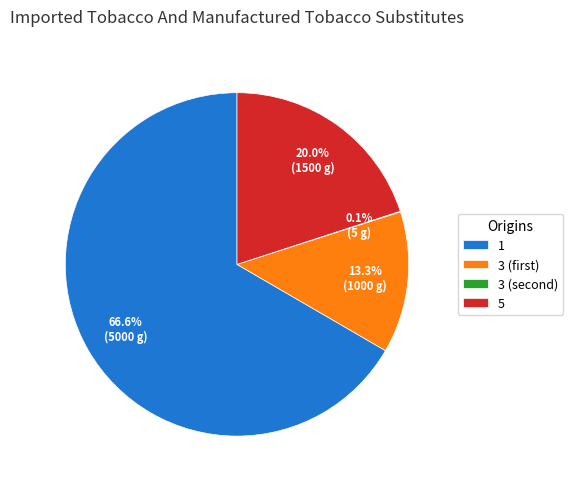

What is the ratio of the value at 1 to the value at 5?

3.3